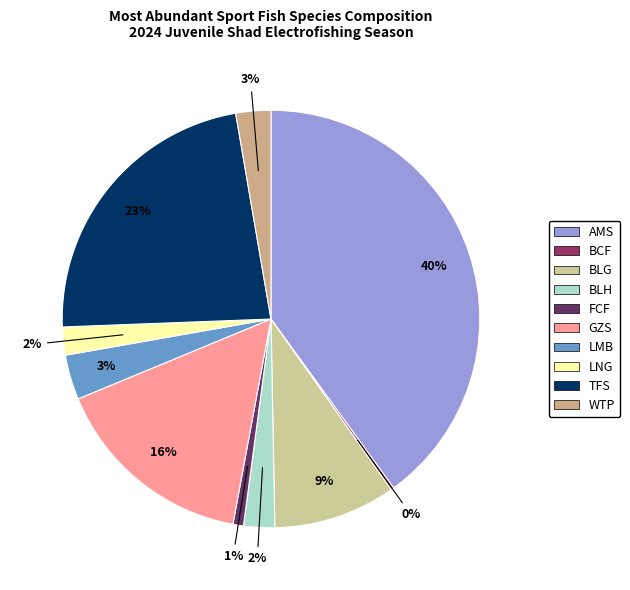

Is it true that LMB is 1% of the pie?

False